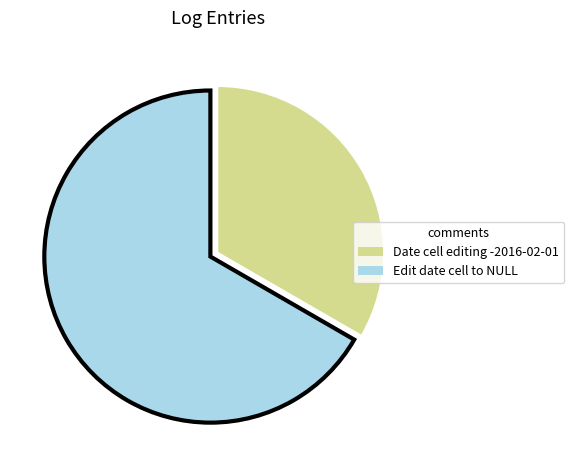

How many segments does this pie chart have?

2